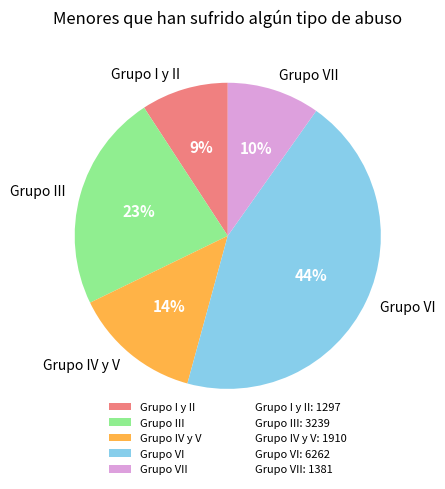

Combined, do Grupo III and Grupo IV y V account for over 50%?

No